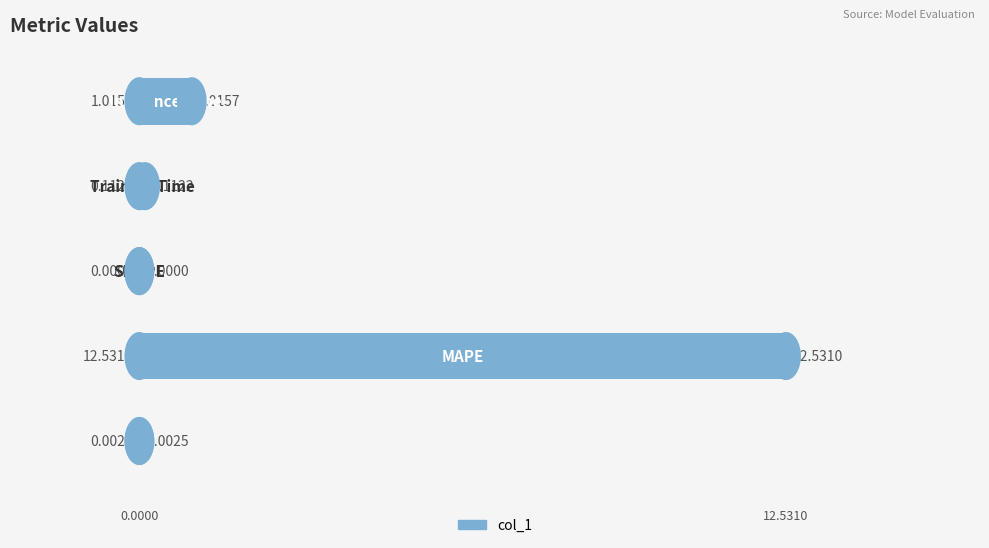

How many series are shown in this chart?

1